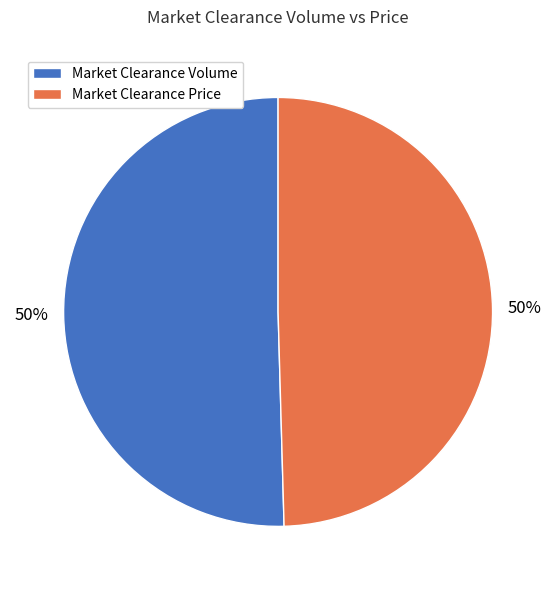

Is it true that Market Clearance Volume is 60% of the pie?

False